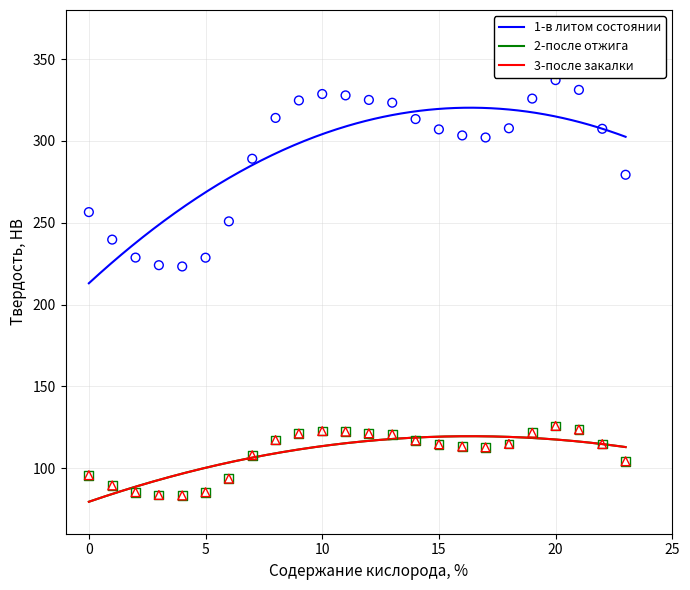

Which series reaches the maximum Y coordinate?

1-в литом состоянии